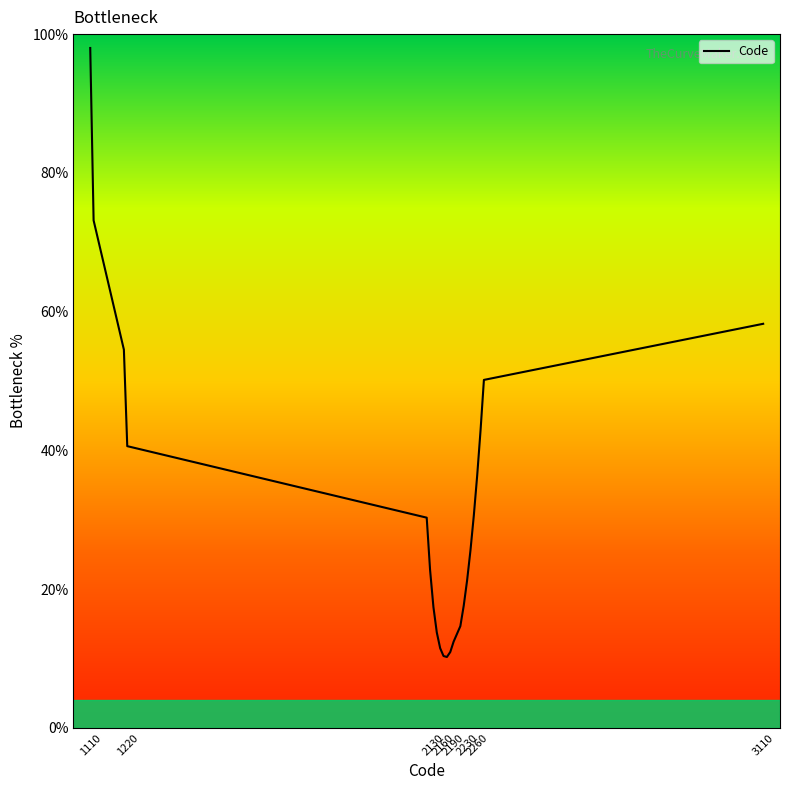

Count the number of values greater than 25.

11